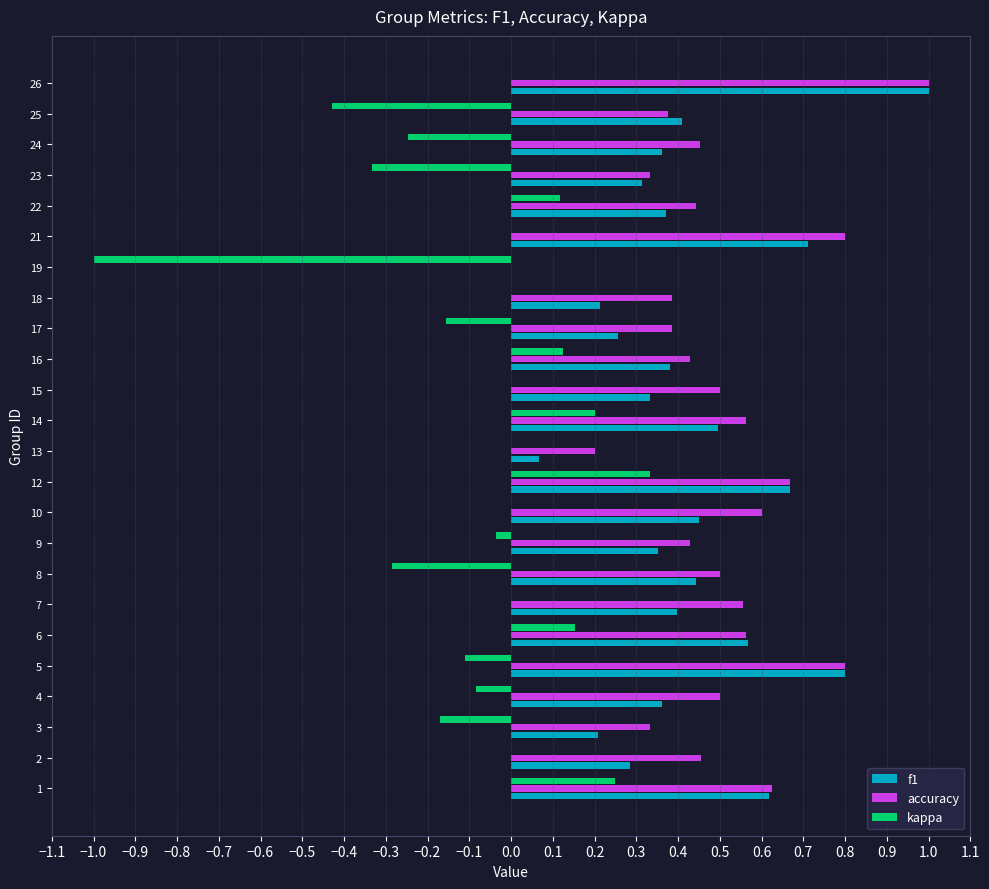

What is the sum of all f1 values?

10.1